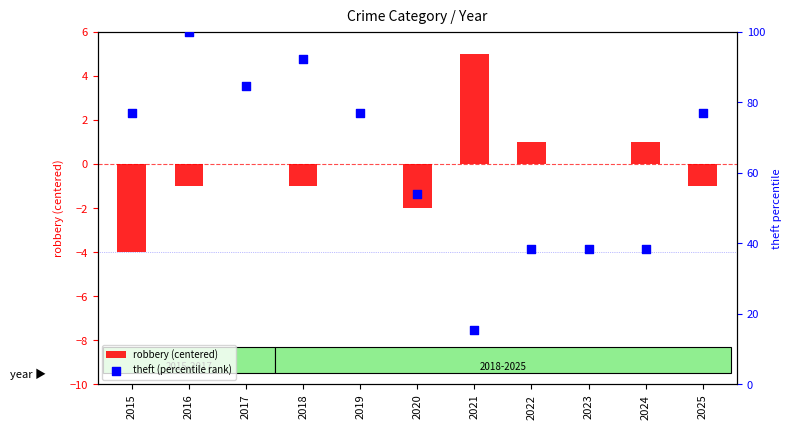

At how many categories does at least one series exceed 34?

10